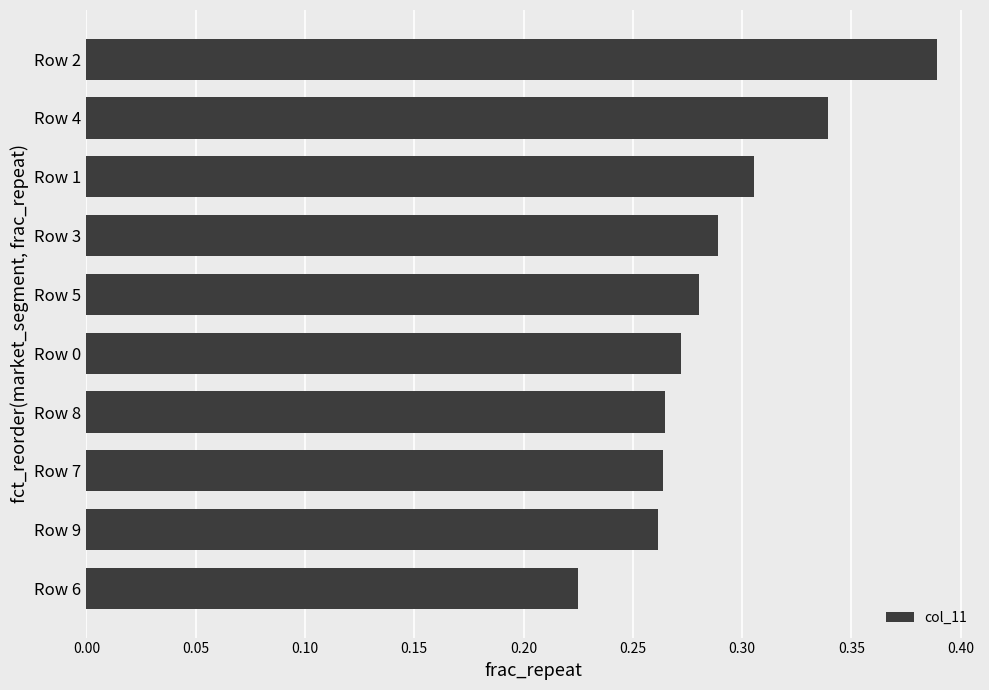

Between Row 3 and Row 6, which is larger?

Row 3